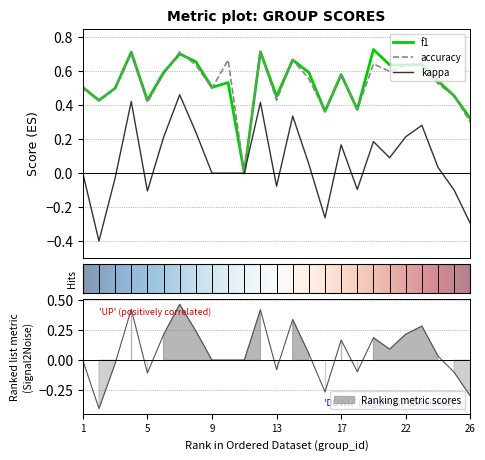

After their last crossing, which series has the higher values: accuracy or f1?

f1